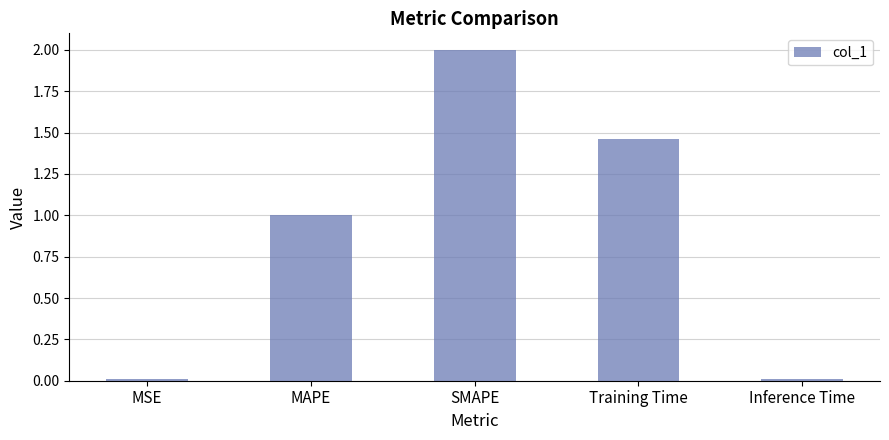

The chart shows a value of 0.0 at Inference Time. True or false?

True